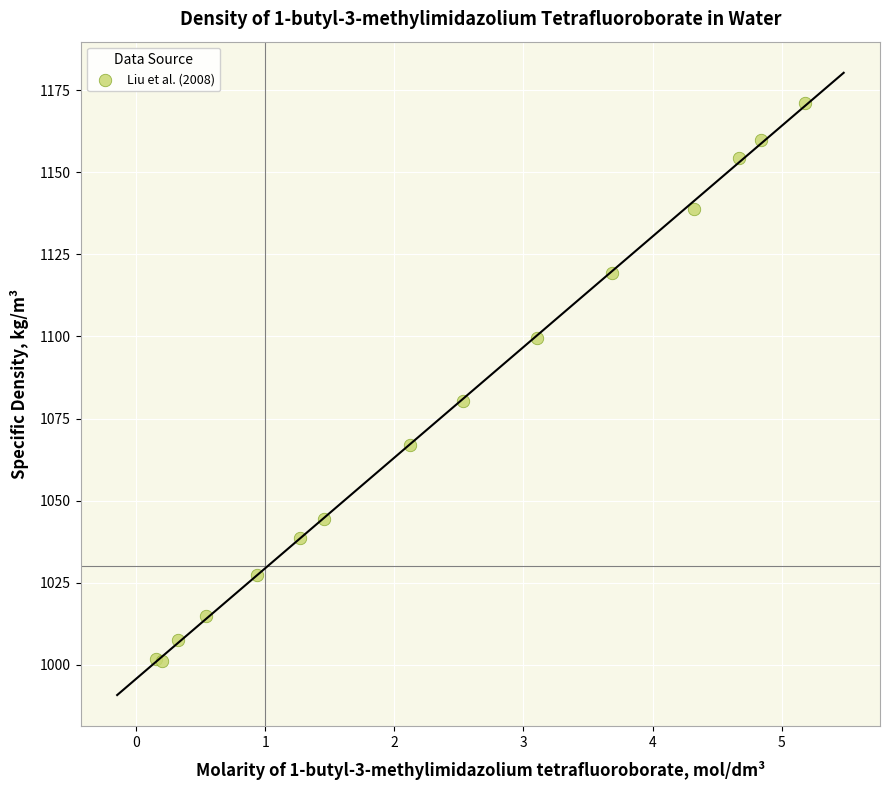

What Y value in the scatter plot is closest to 1086?

1080.3